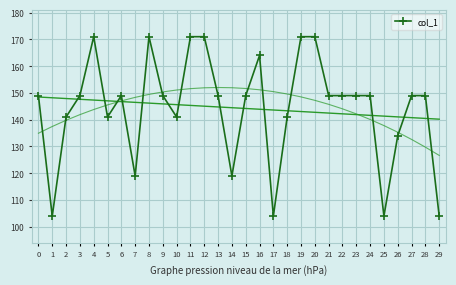

What is the difference between the maximum and minimum values?

67